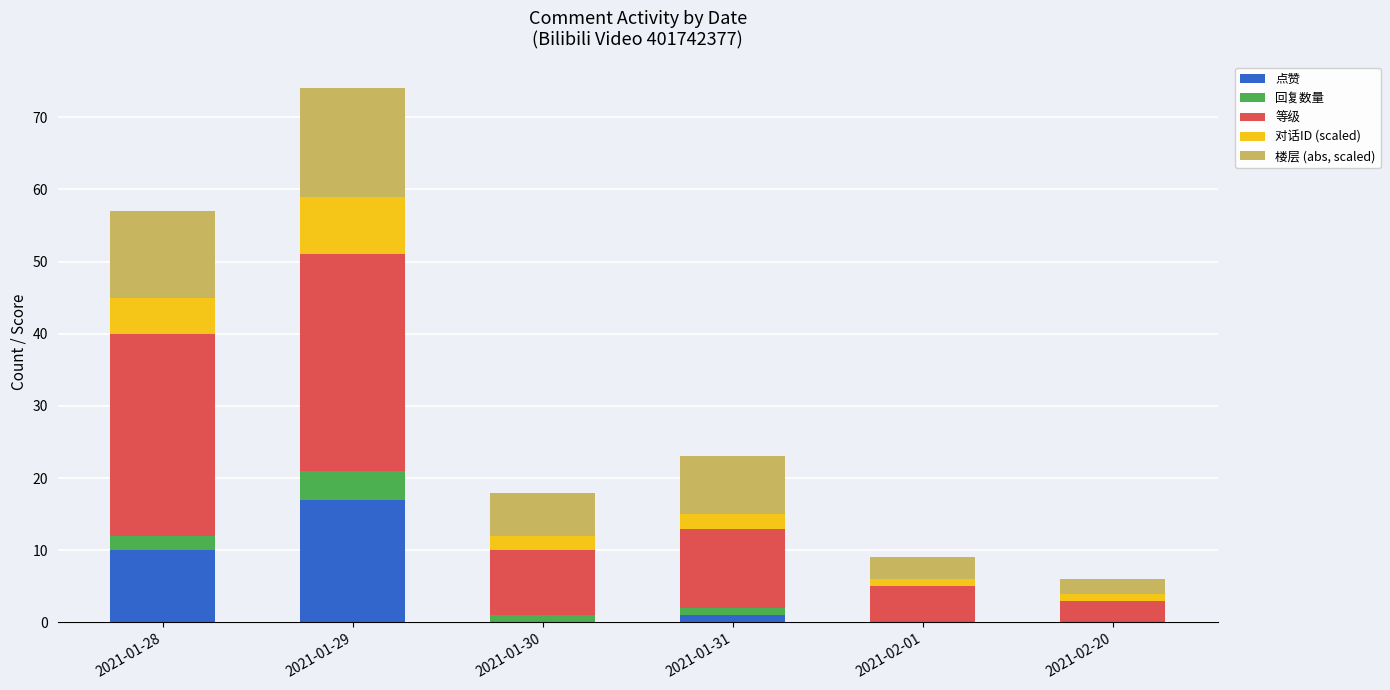

What is the total value across all series at 2021-01-28?

57